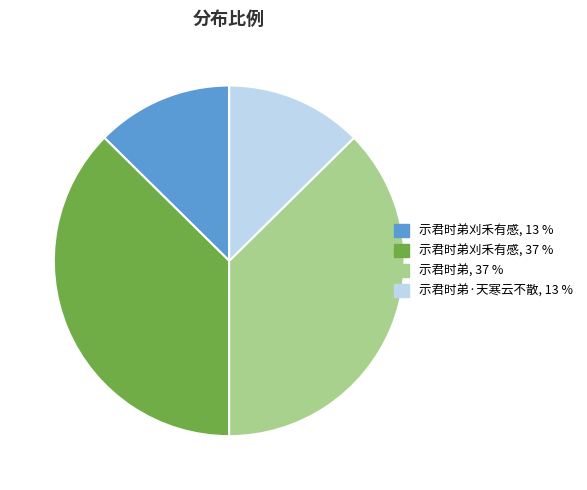

Is there any slice that represents more than half of the pie?

No